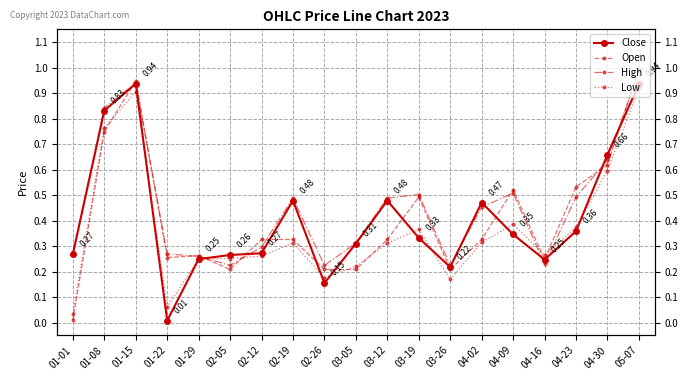

List the series in order of their peak value, lowest first.

Low, Close, High, Open